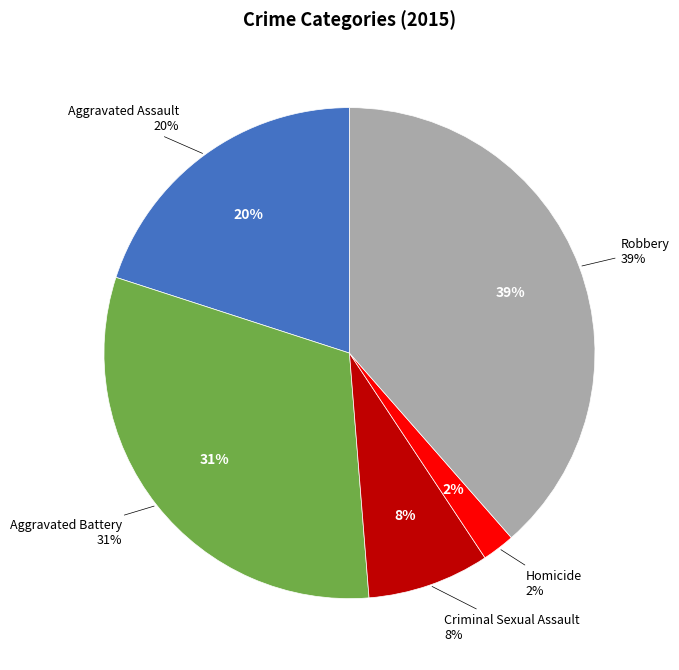

To the nearest percent, what is the combined percentage of Robbery and Criminal Sexual Assault?

47%